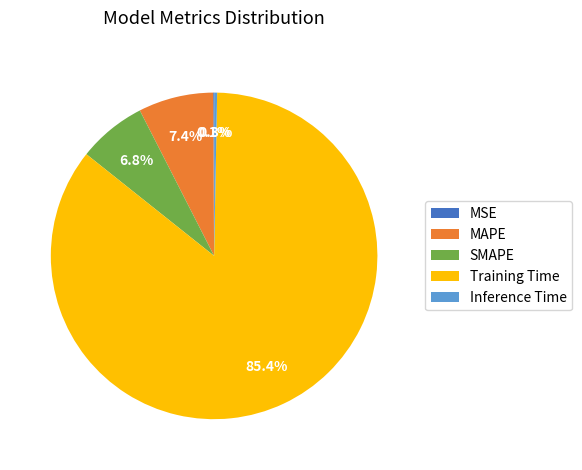

What is the largest slice in the pie chart?

Training Time